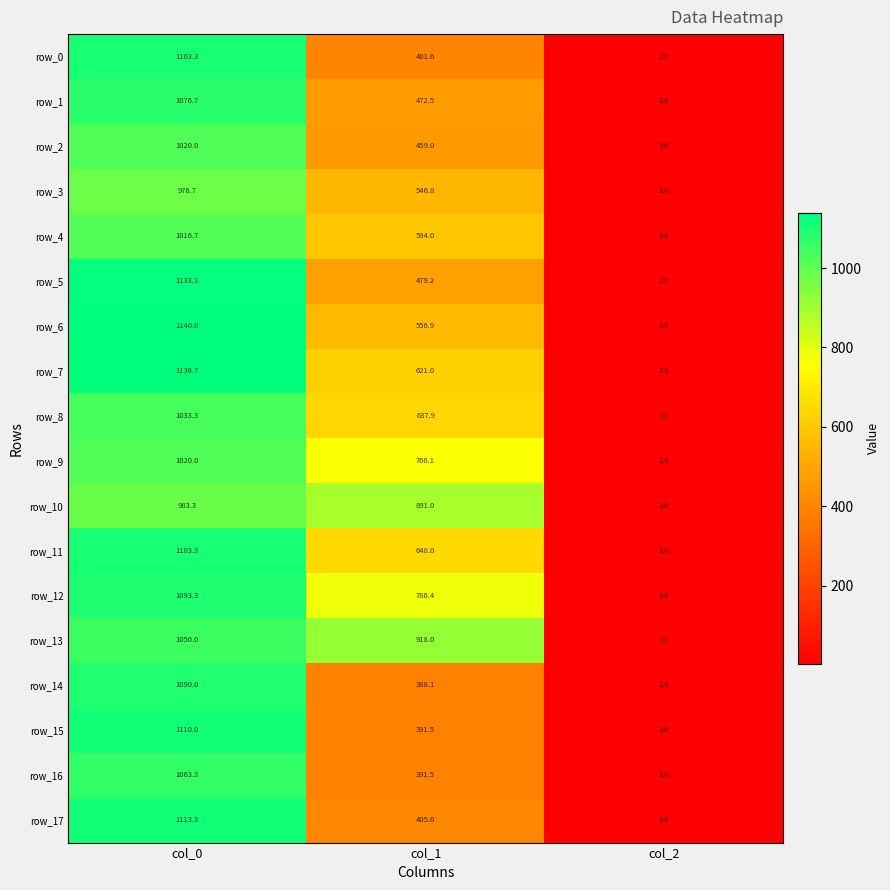

Which series has the largest total across all categories?

row_13